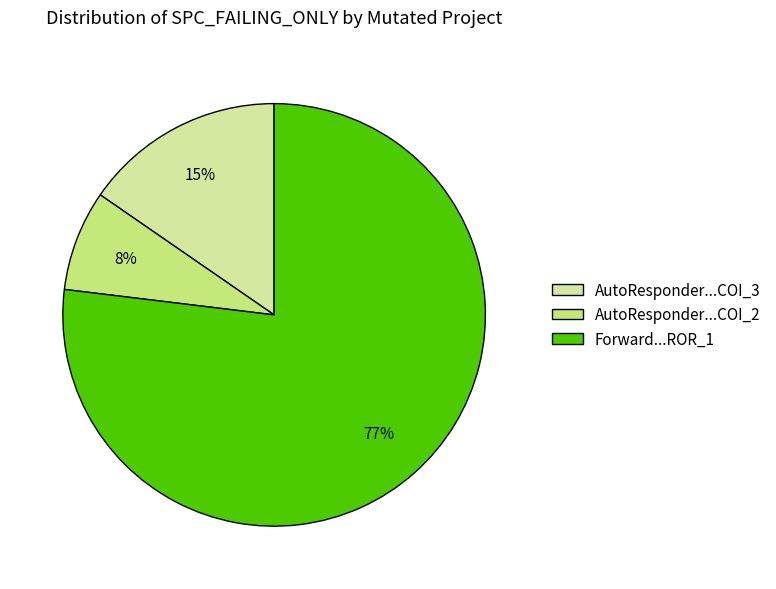

Is it true that AutoResponder...COI_2 is 22% of the pie?

False